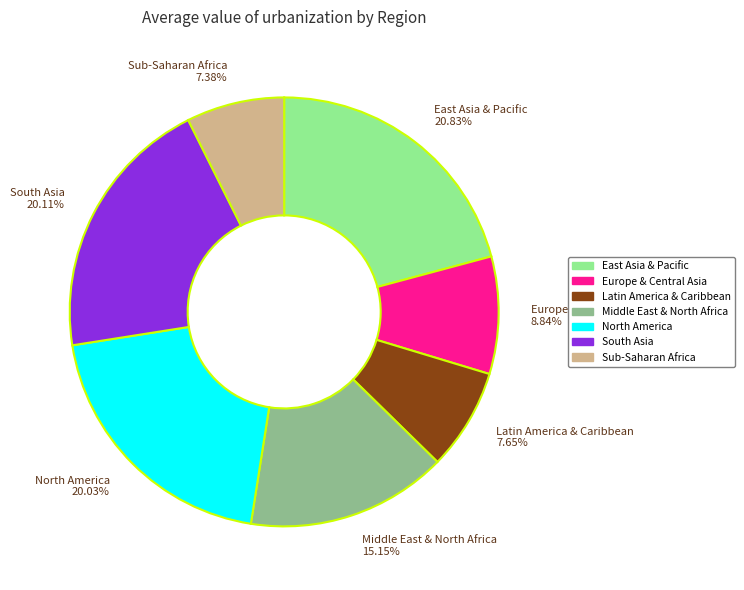

What is the ratio of the value at Middle East & North Africa 15.15% to the value at Sub-Saharan Africa 7.38%?

2.1